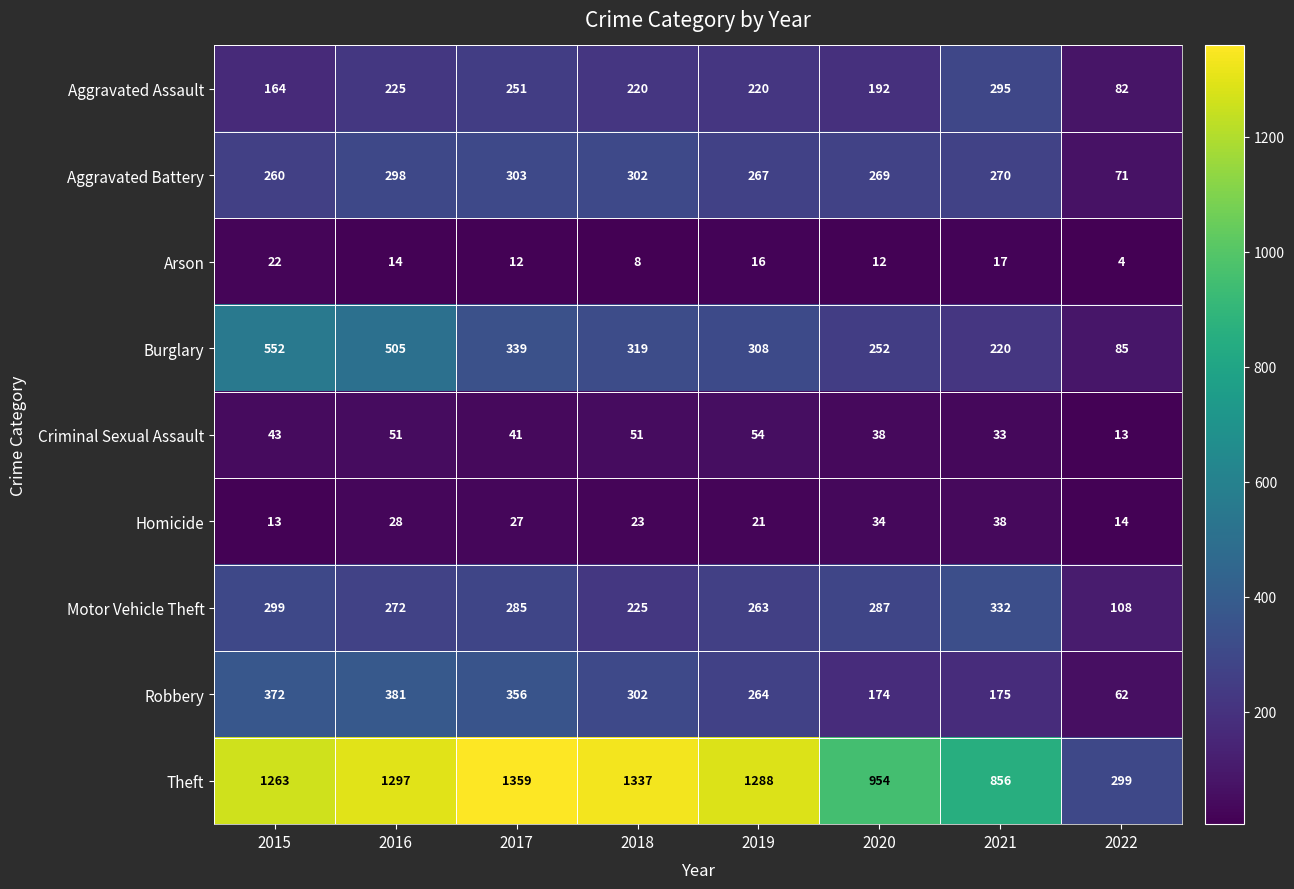

List the labels in order of Burglary value, smallest first.

2022, 2021, 2020, 2019, 2018, 2017, 2016, 2015